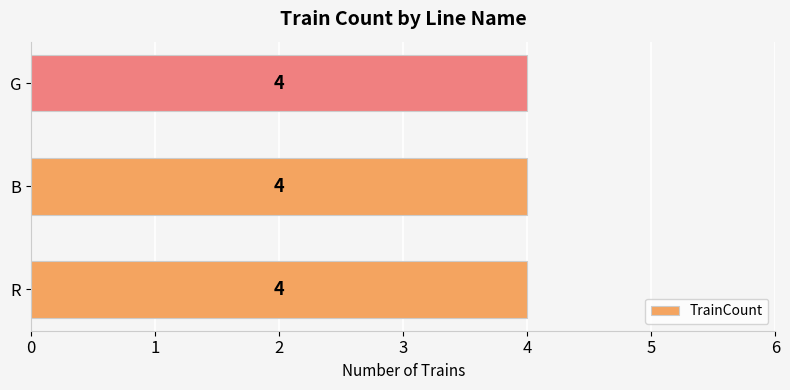

Which has a higher value, G or R?

G